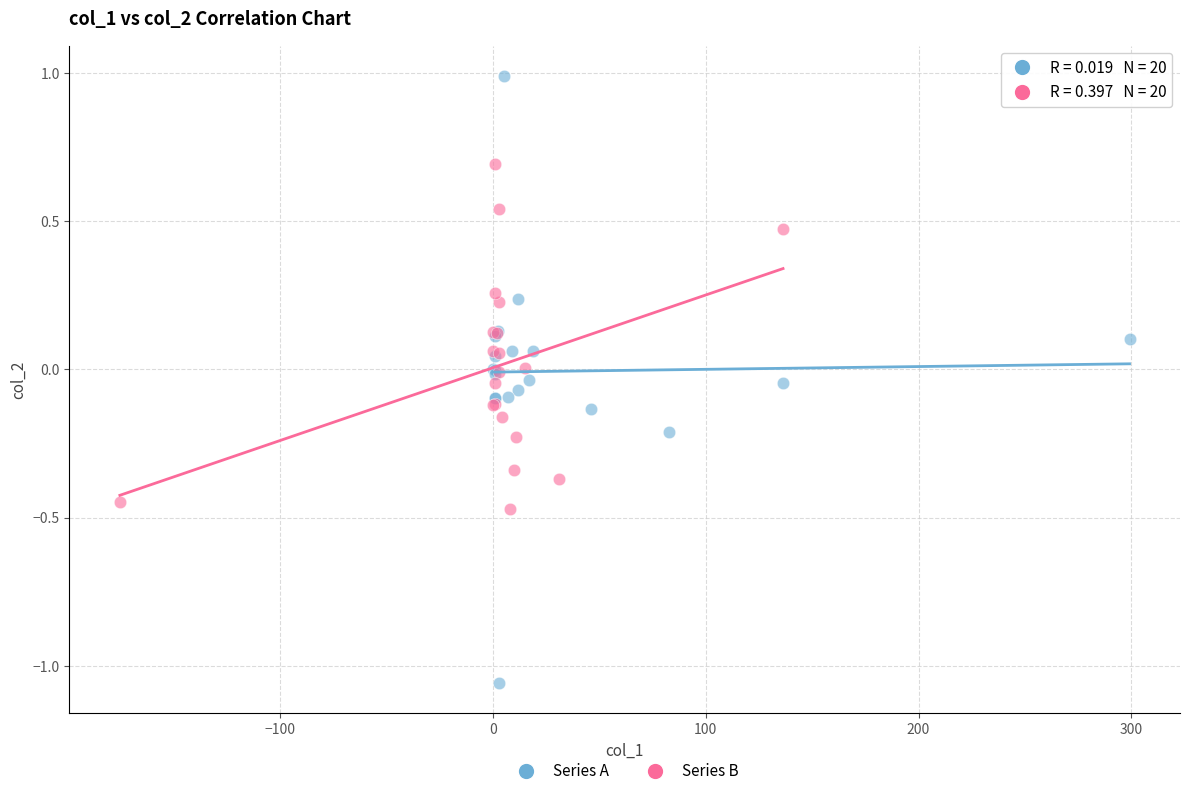

Which series has the largest Y range (max minus min)?

Series A